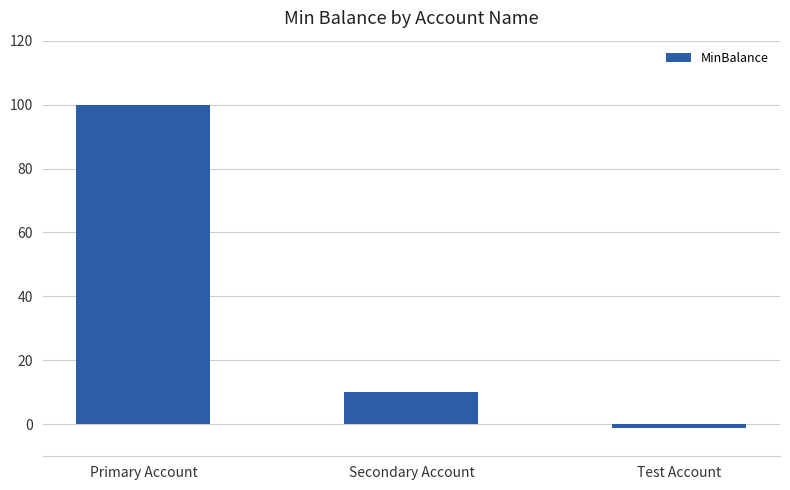

What value does the data have at Secondary Account?

10